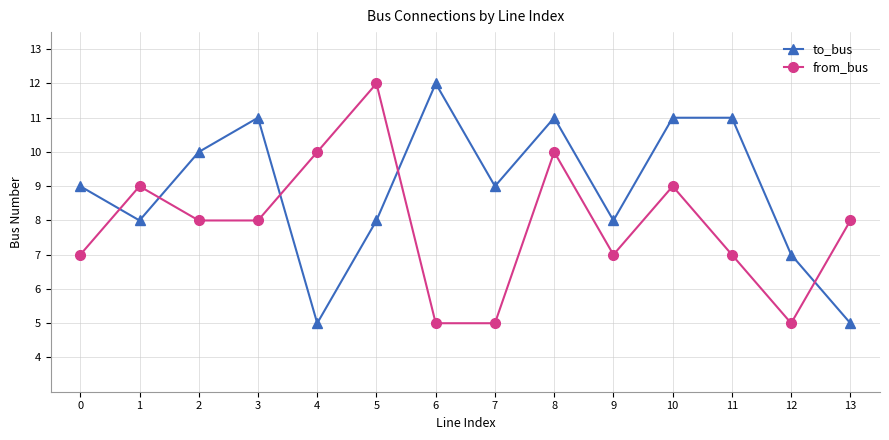

What is the minimum value for from_bus?

5